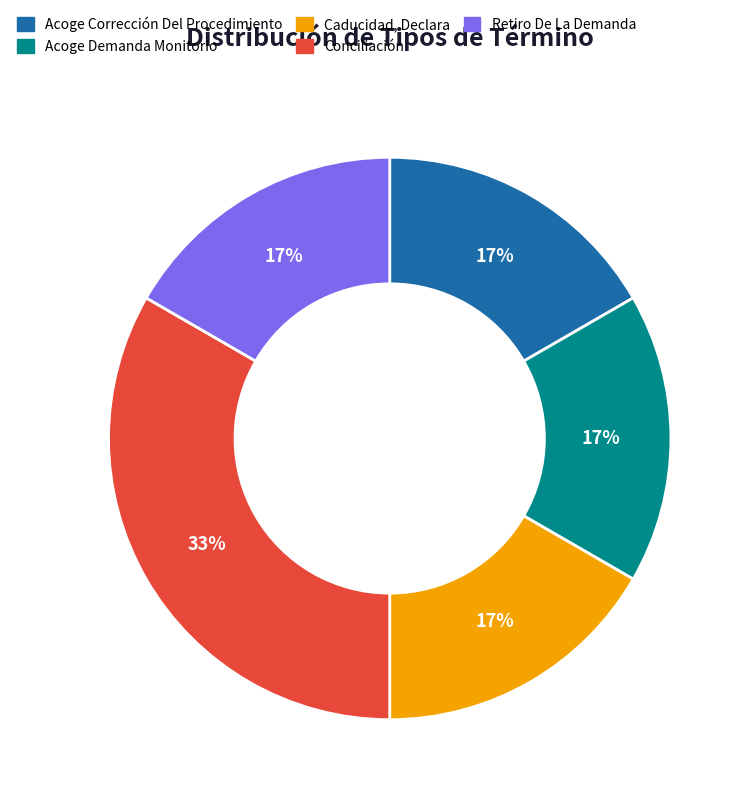

Which has a higher value, Conciliación or Retiro De La Demanda?

Conciliación